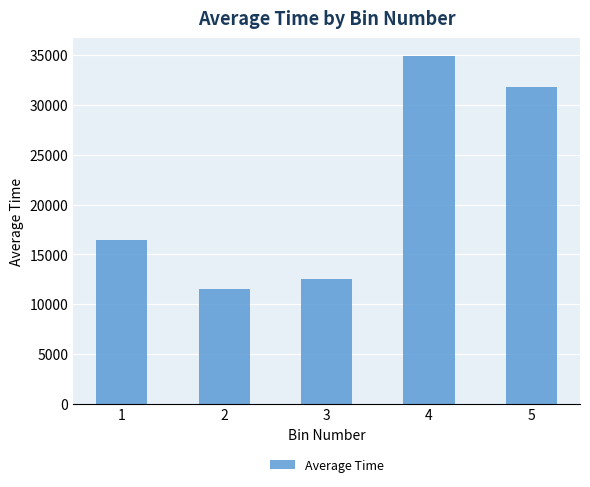

Are the bars horizontal?

No